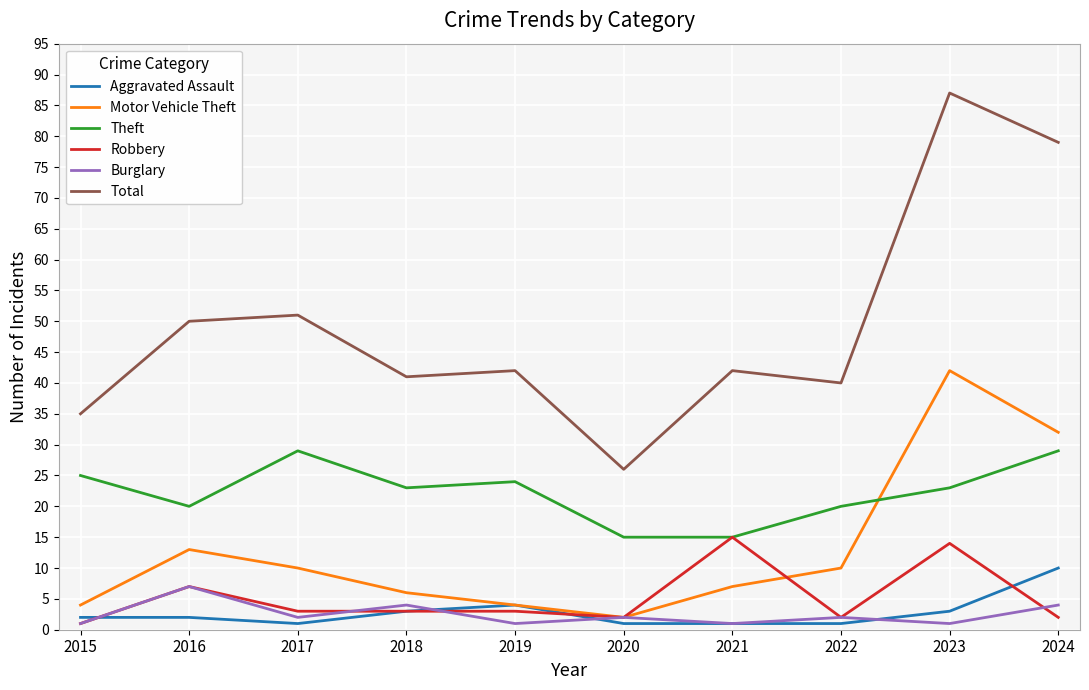

At how many categories does at least one series exceed 81?

1